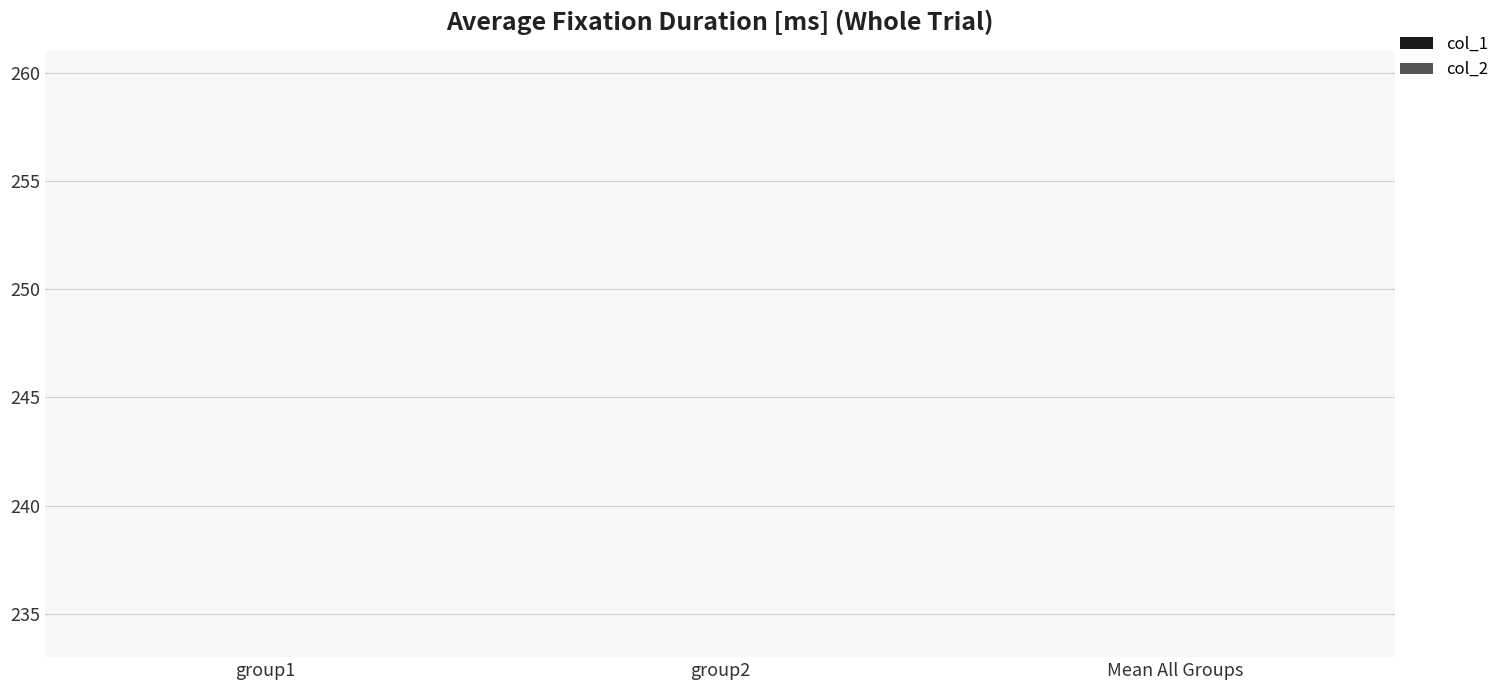

Which label corresponds to the largest value in the chart?

group1